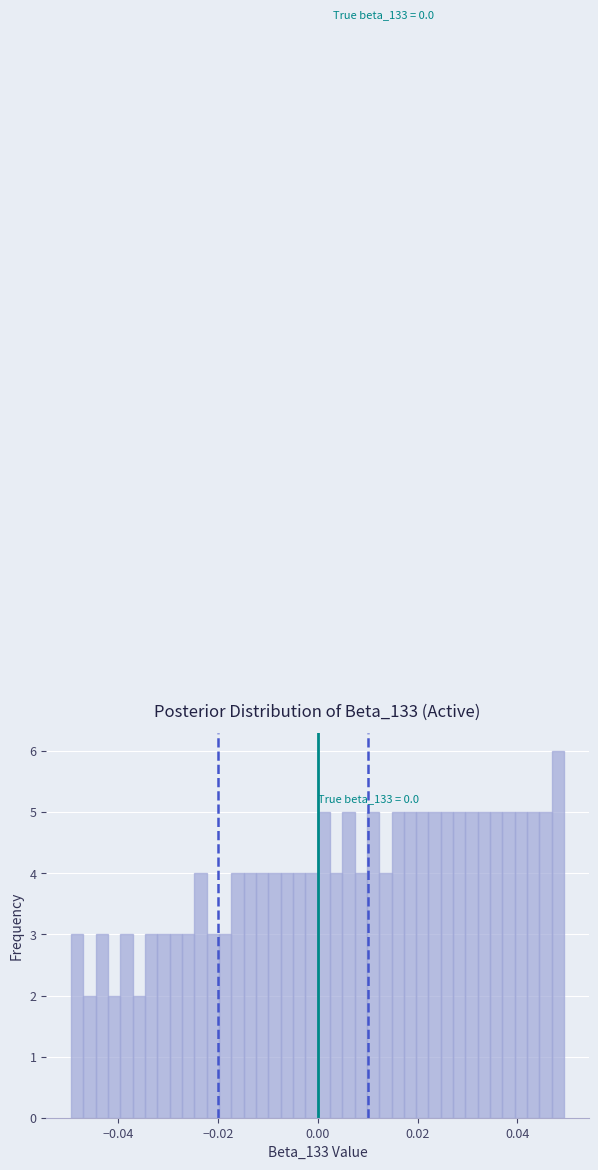

Around what value on the x-axis is the tallest bar? Give the approximate position of its centre, as read against the axis.

0.048